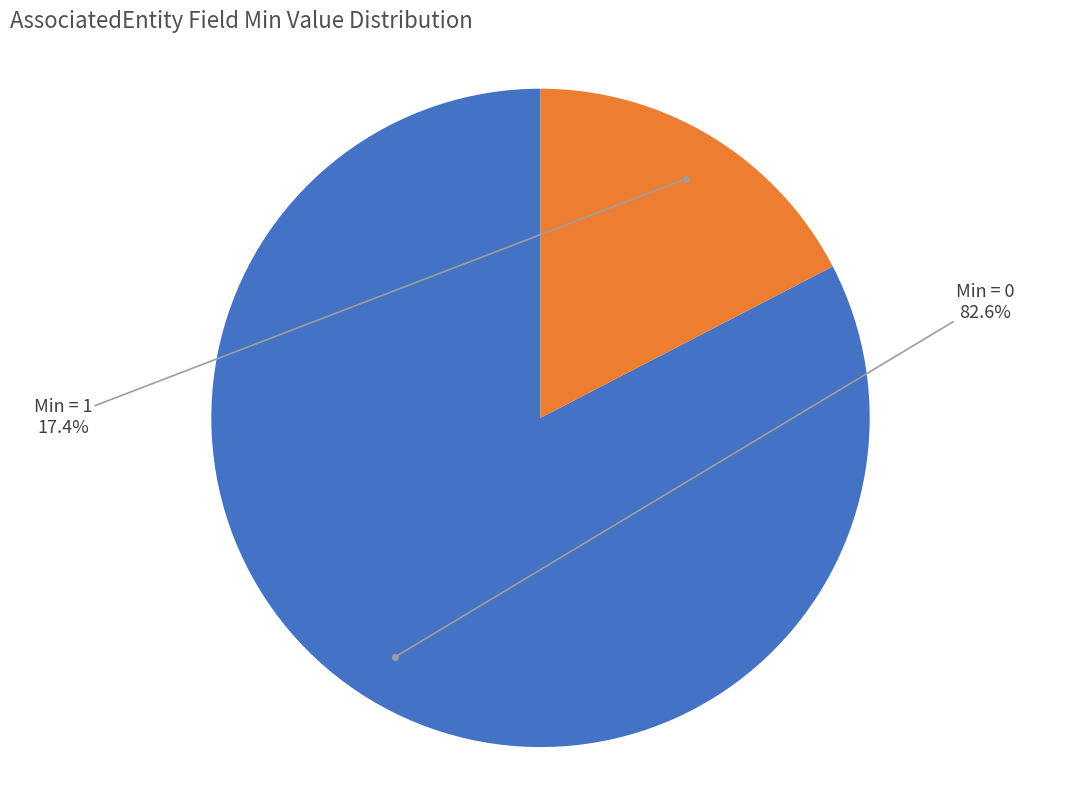

Is there a majority slice in this chart?

Yes